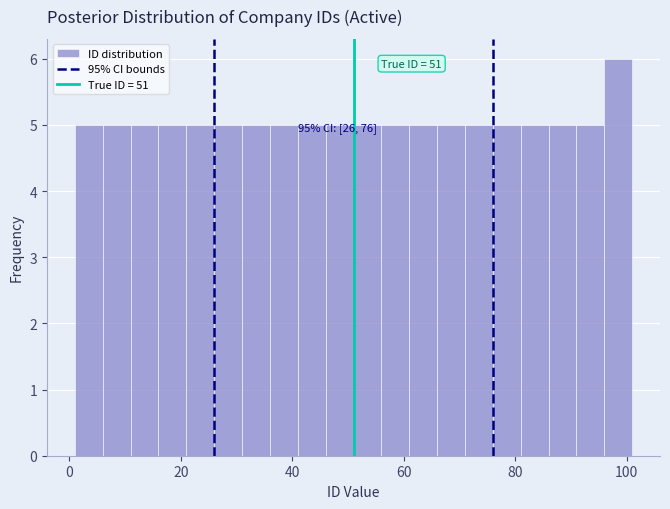

Read against the x-axis, roughly where is the centre of the tallest bar?

98